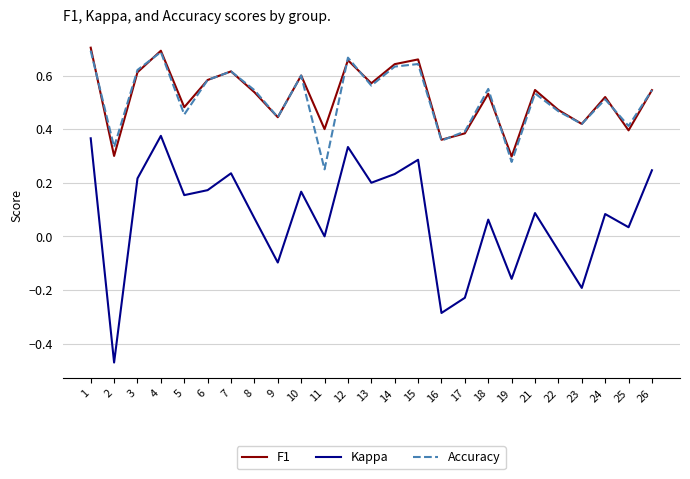

The F1 series shows 0.5 at 24. True or false?

True